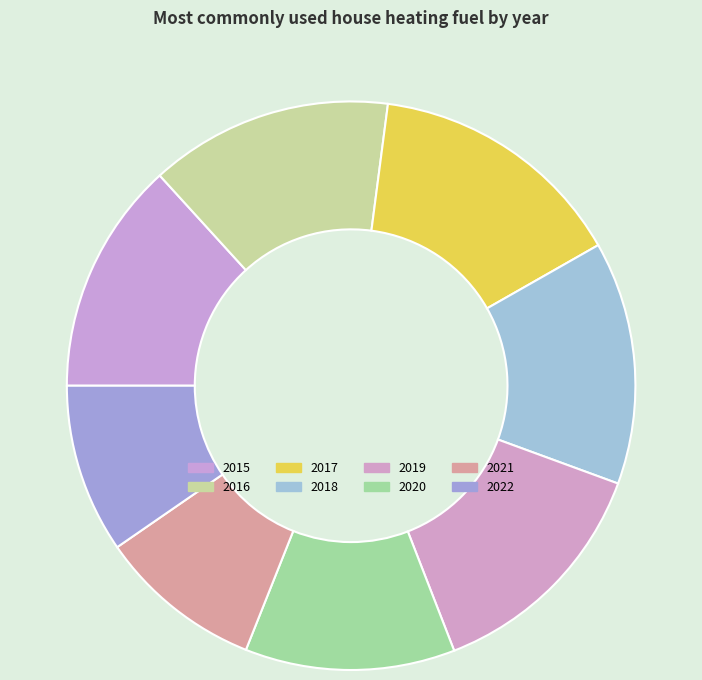

Count the number of slices in the pie.

8